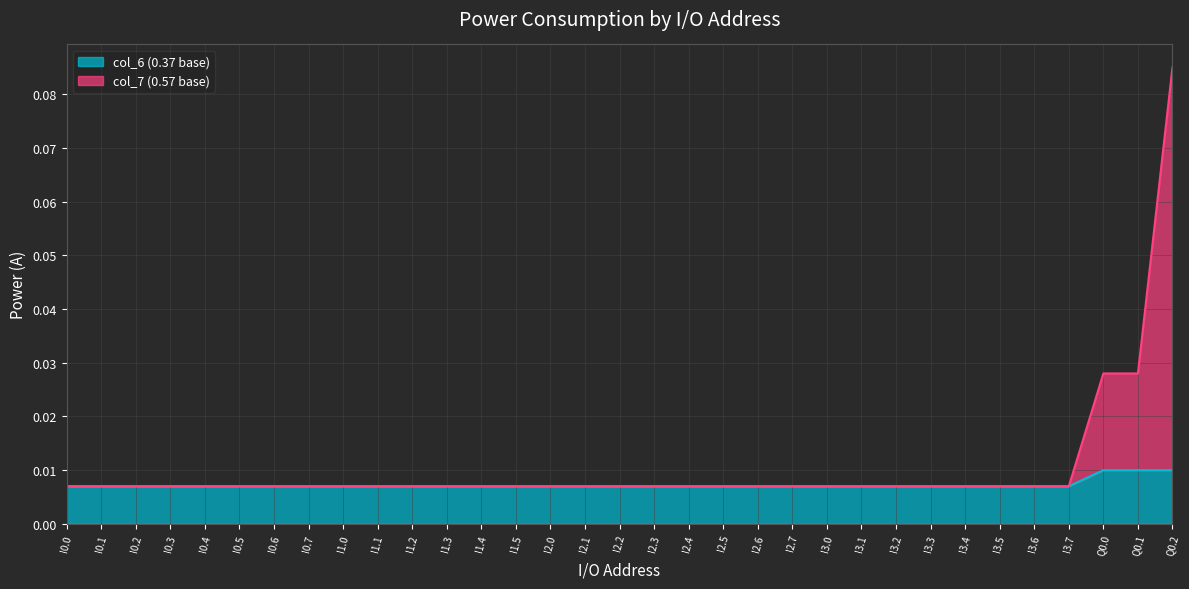

What is the greatest value displayed?

0.1